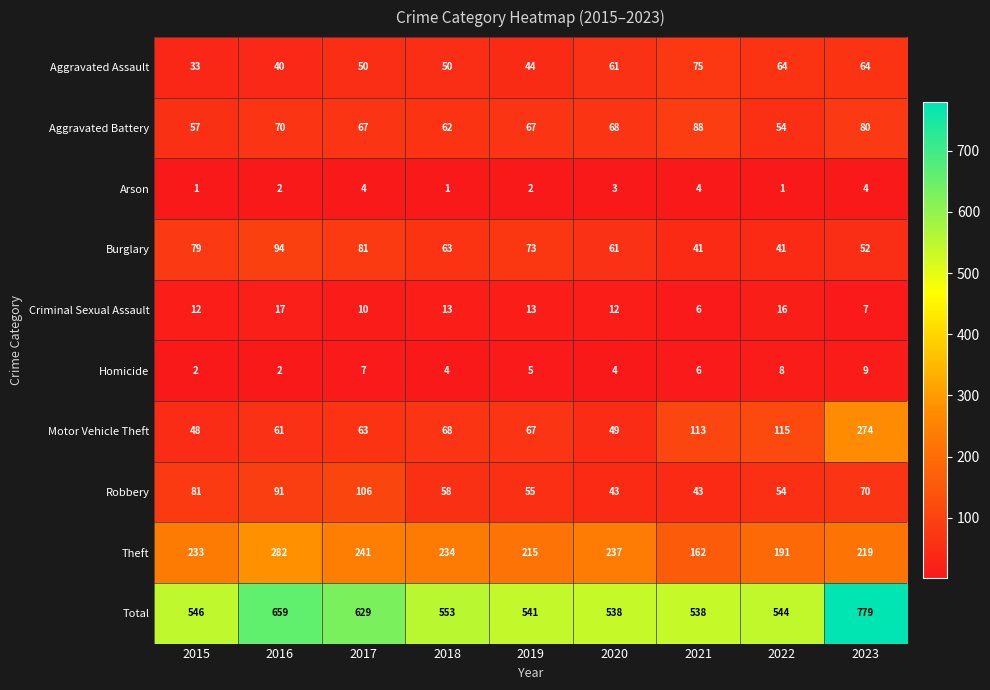

Which series has the largest total across all categories?

Total